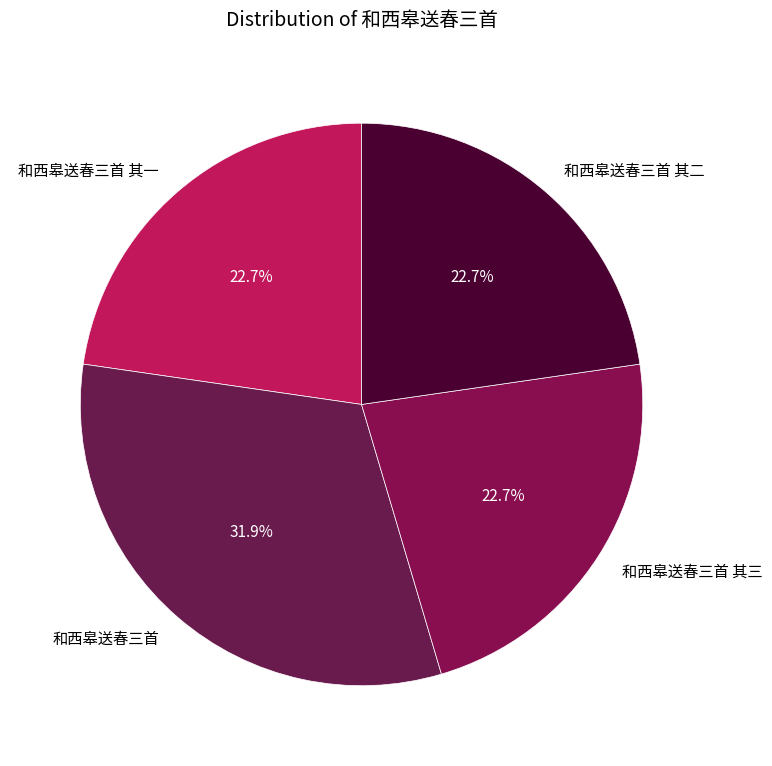

Count the number of slices in the pie.

4